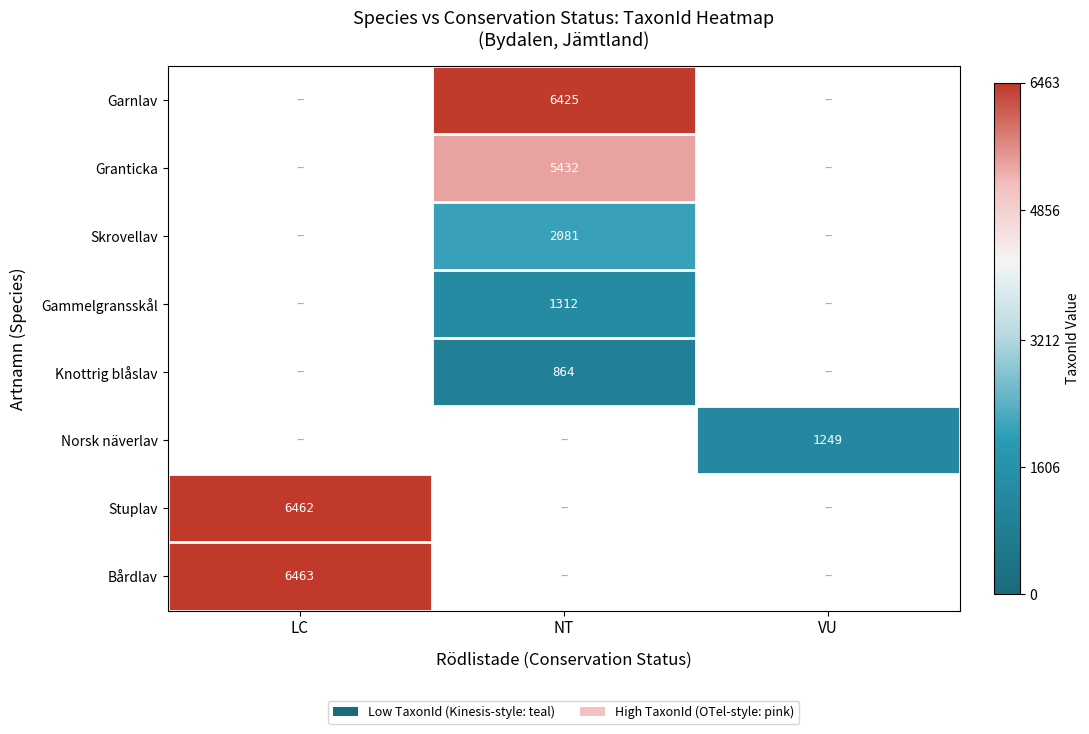

Rank the categories by Stuplav value from highest to lowest.

LC, NT, VU